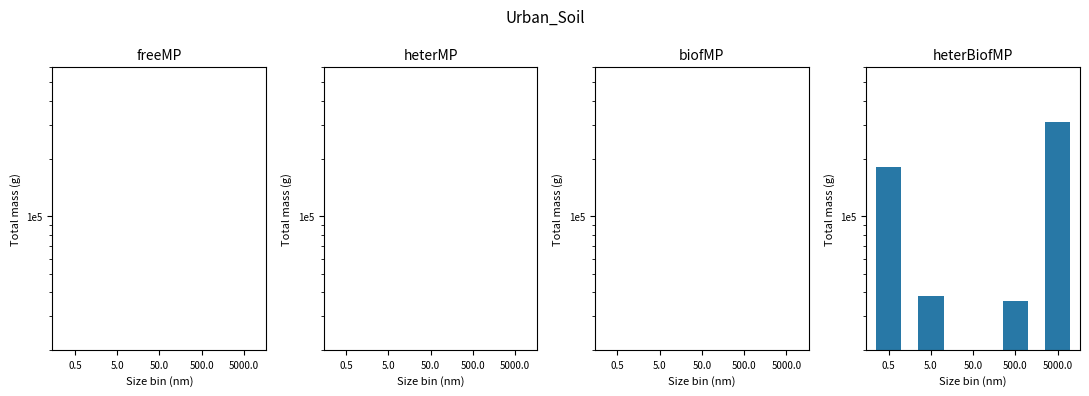

True or false: heterMP has a value of 0 at 500.0.

True